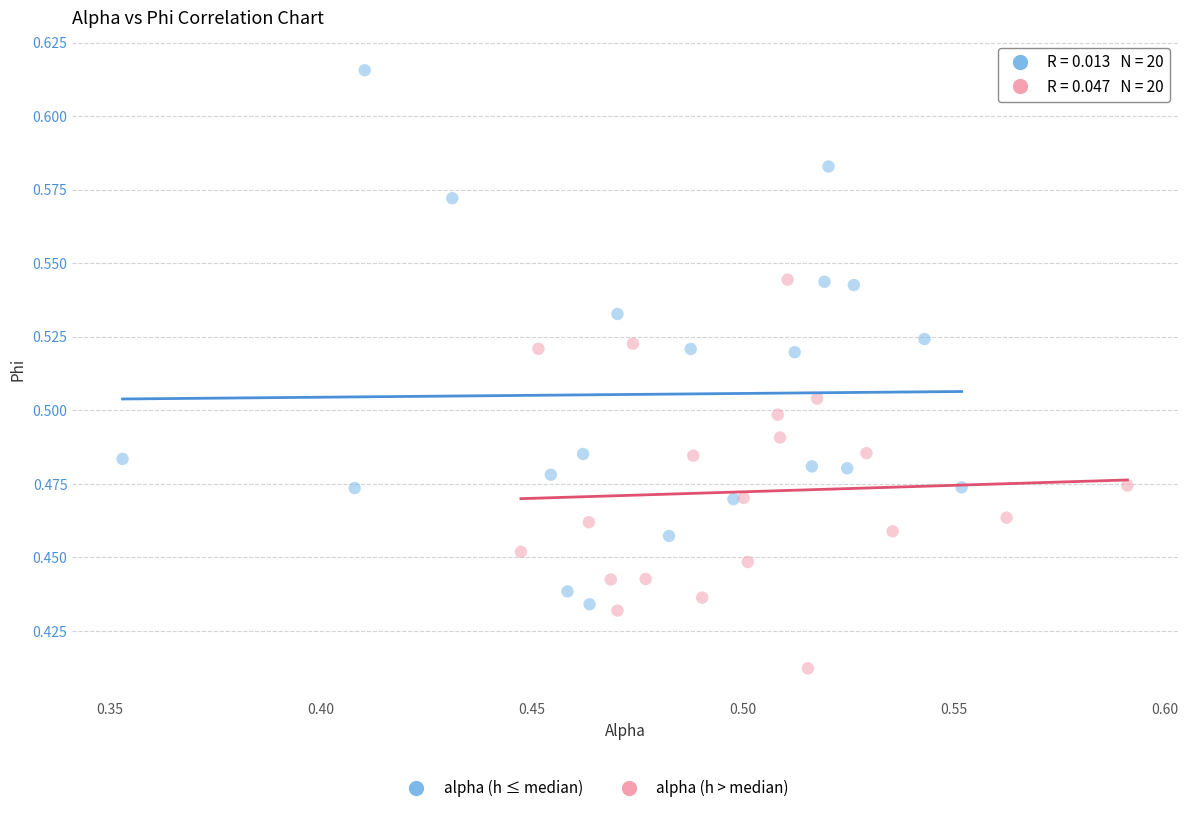

Which series contains the lowest Y value?

alpha (h > median)